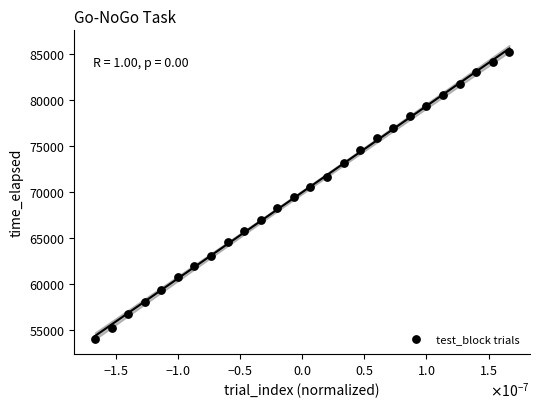

What is the range of Y values (max minus min)?

31159